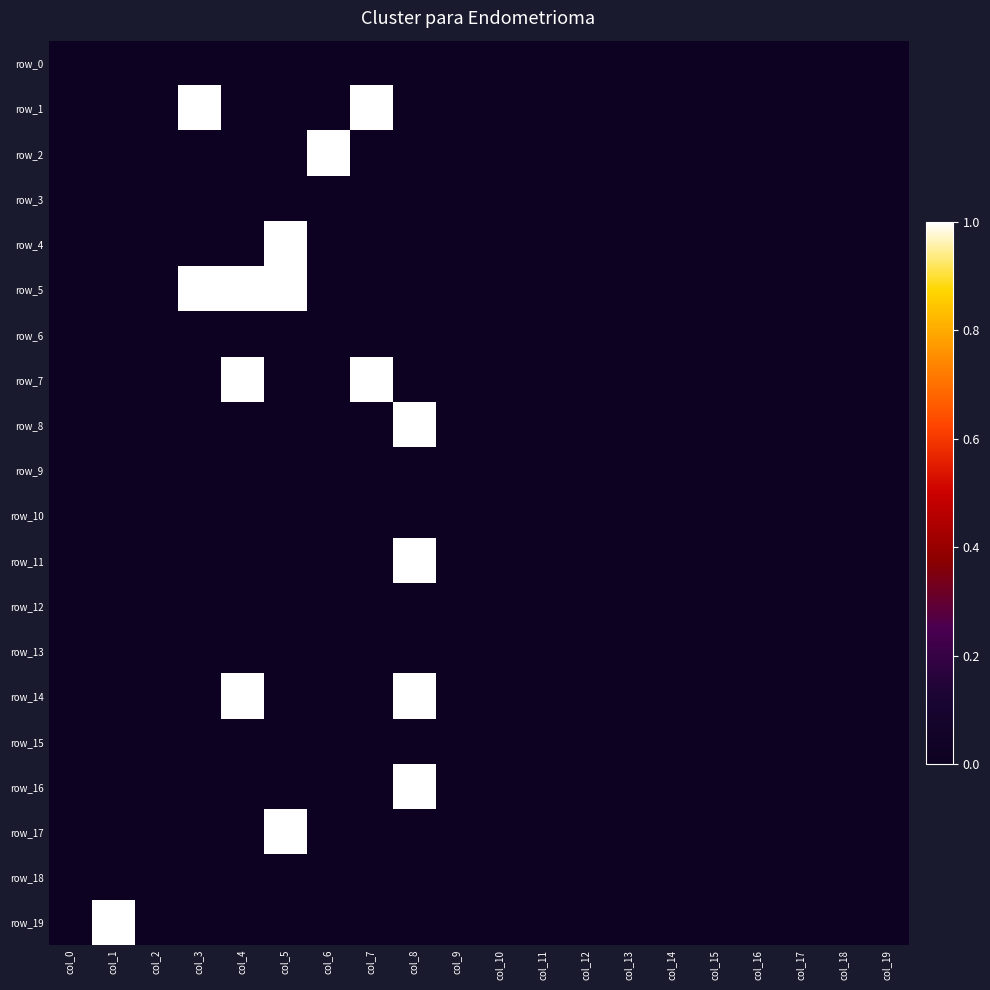

Read the row_7 value at col_4.

1